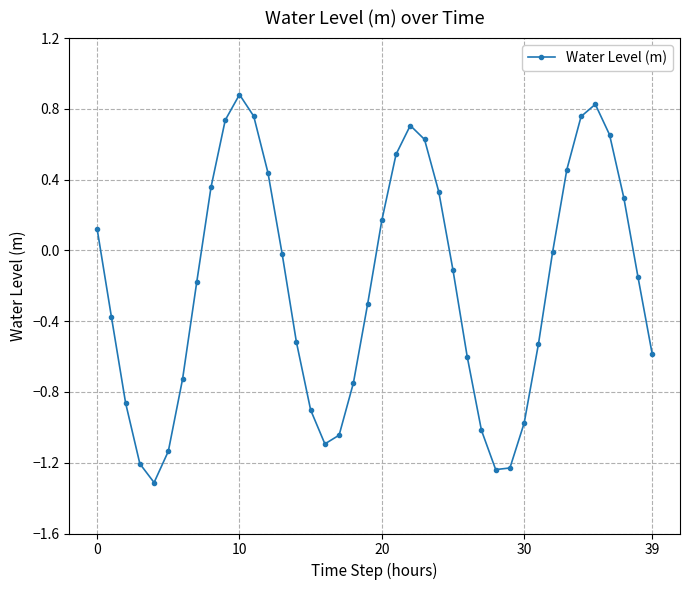

How many interior local valleys (lower than both neighbors) does the data have?

3